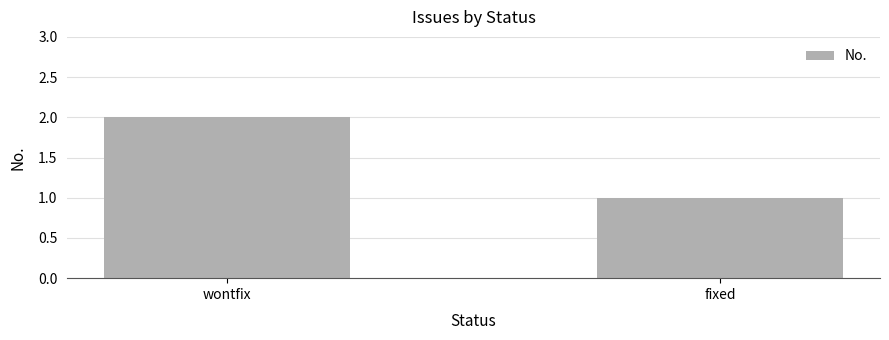

The chart shows a value of 2 at wontfix. True or false?

True